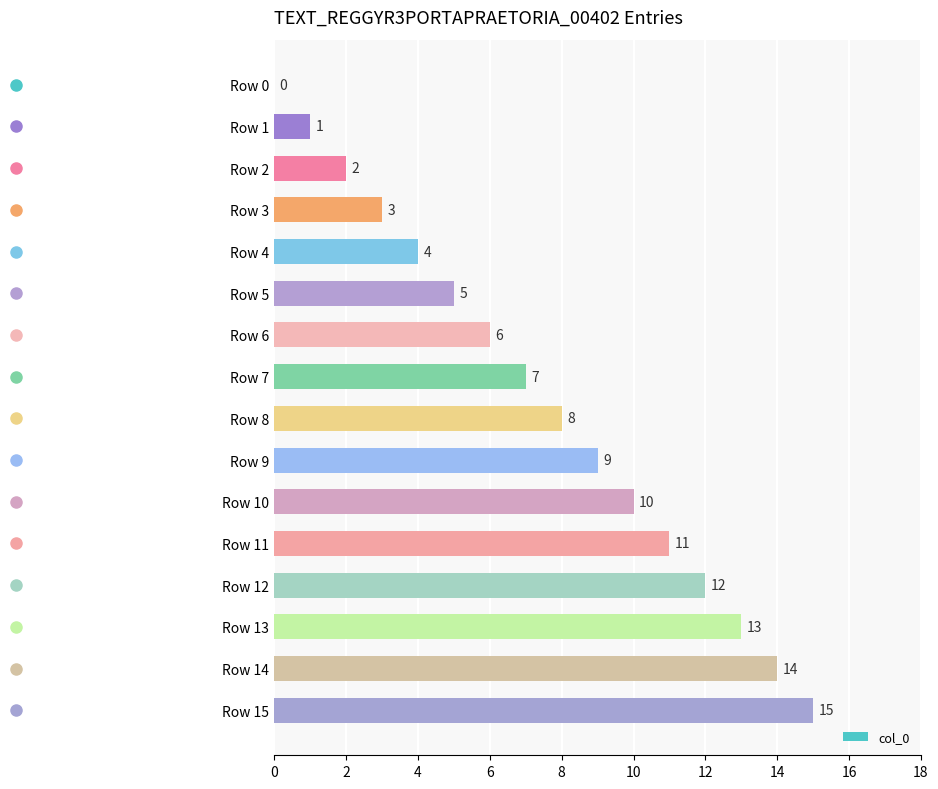

Does the chart contain stacked bars?

No